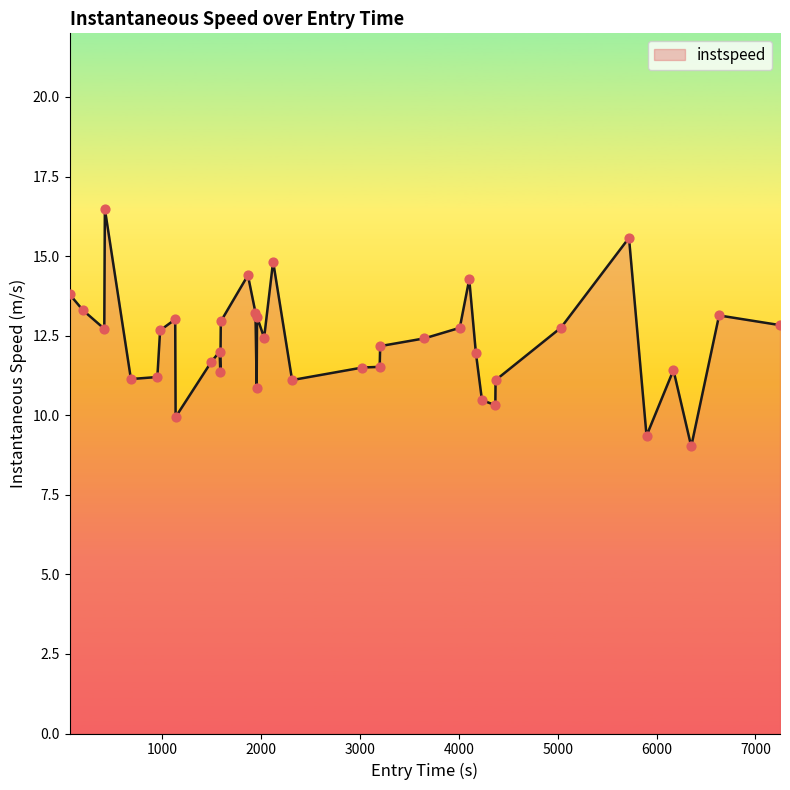

What is the difference between the maximum and minimum values?

7.5